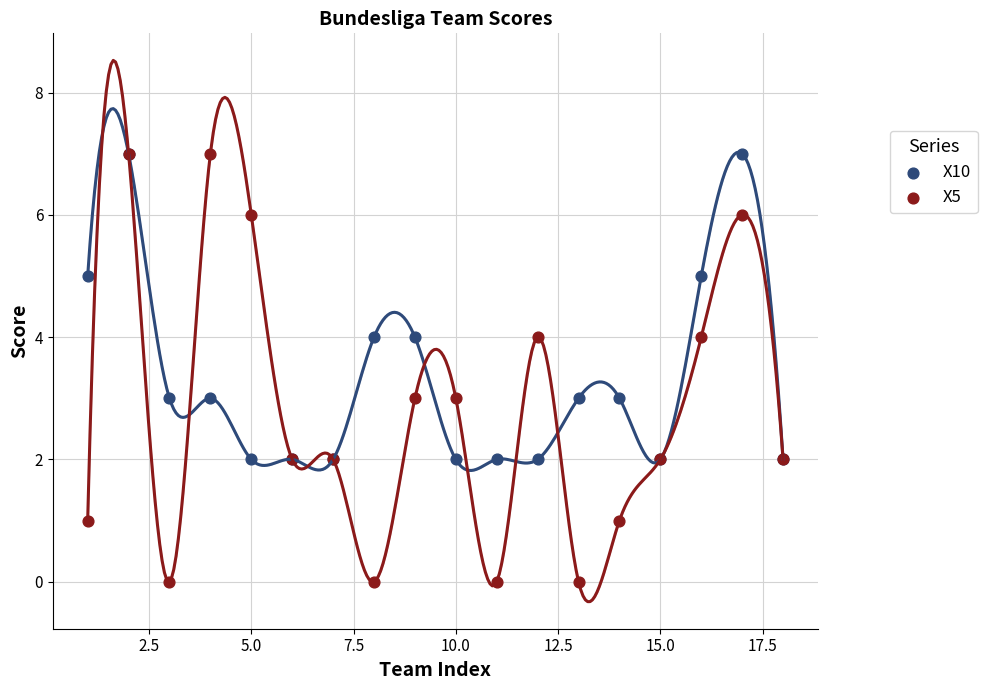

What are all the series names shown in the legend?

X10, X5